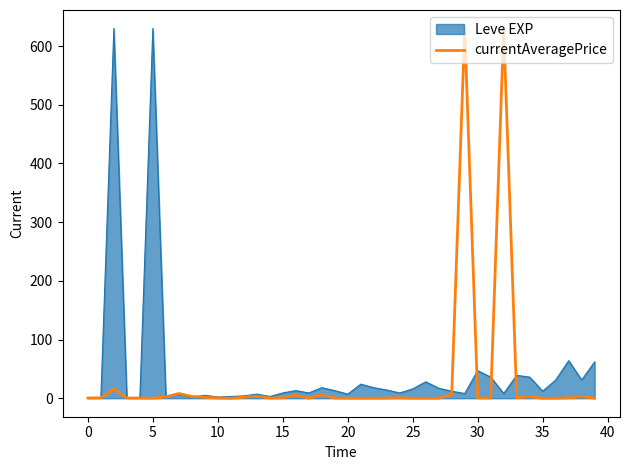

What is the greatest value displayed?

630.0